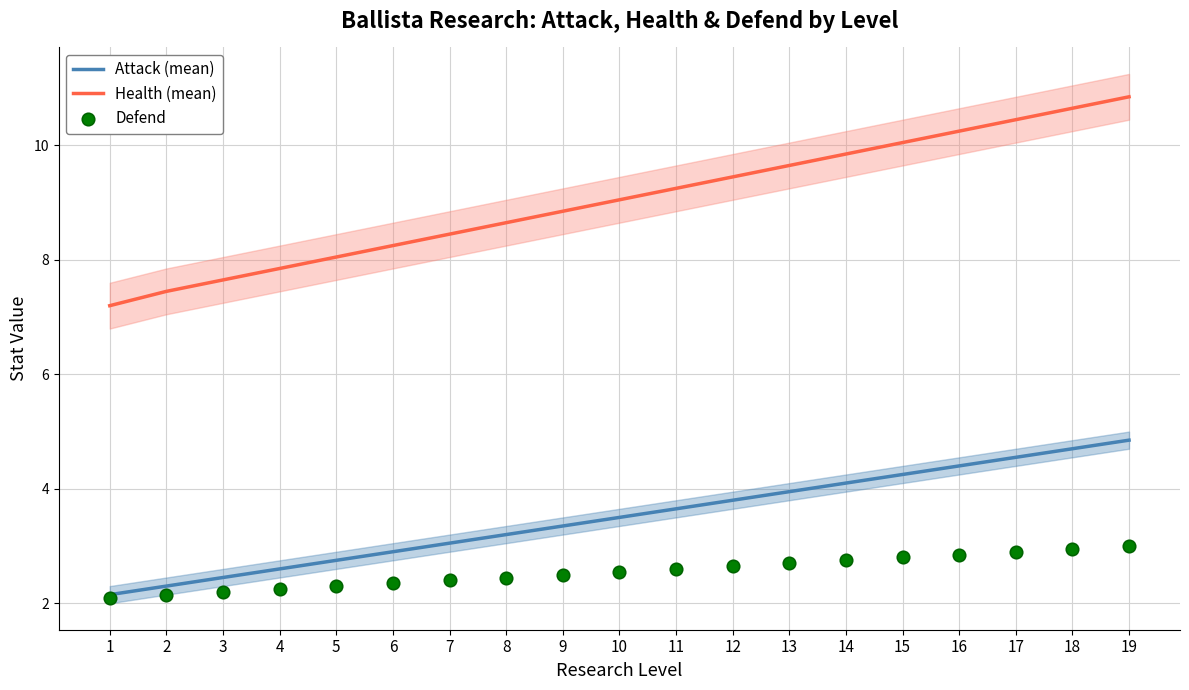

Which series reaches the maximum Y coordinate?

Health (mean)